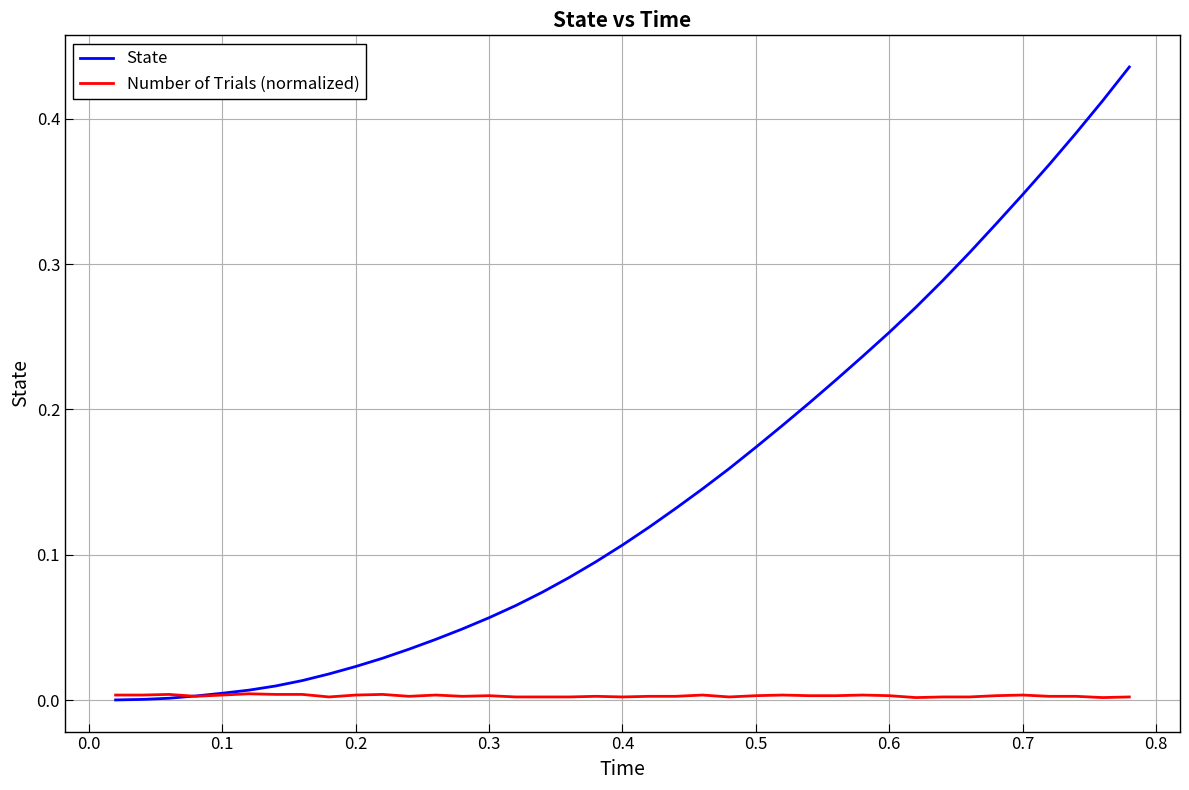

Which series has the largest total across all categories?

State